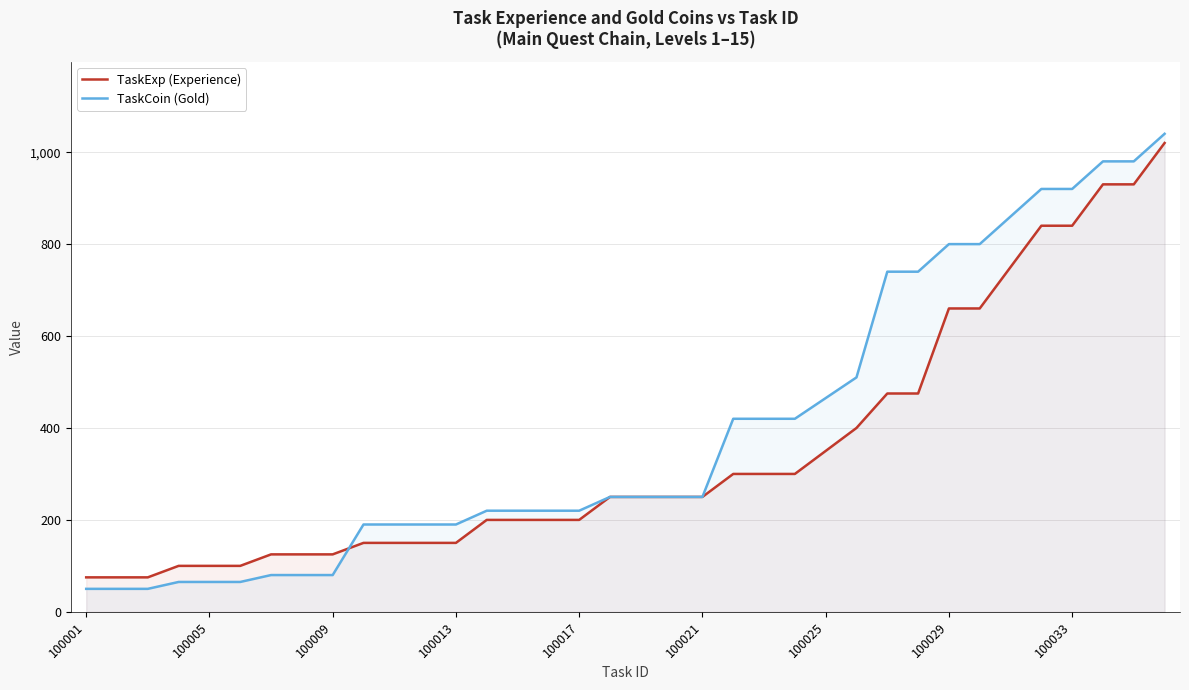

What is the difference between the maximum and minimum values in the TaskExp (Experience) series?

945